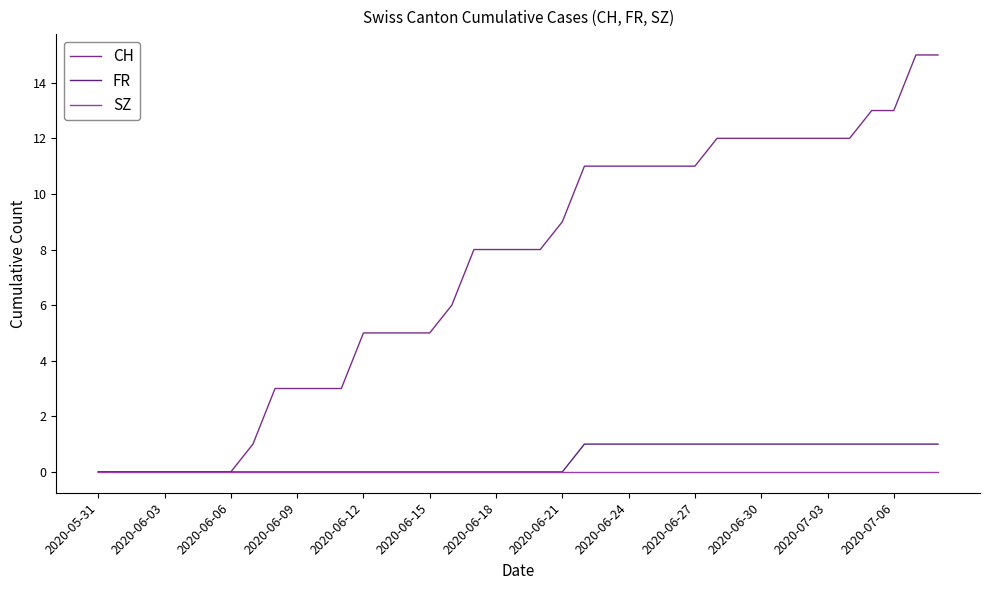

What is the greatest value displayed?

15